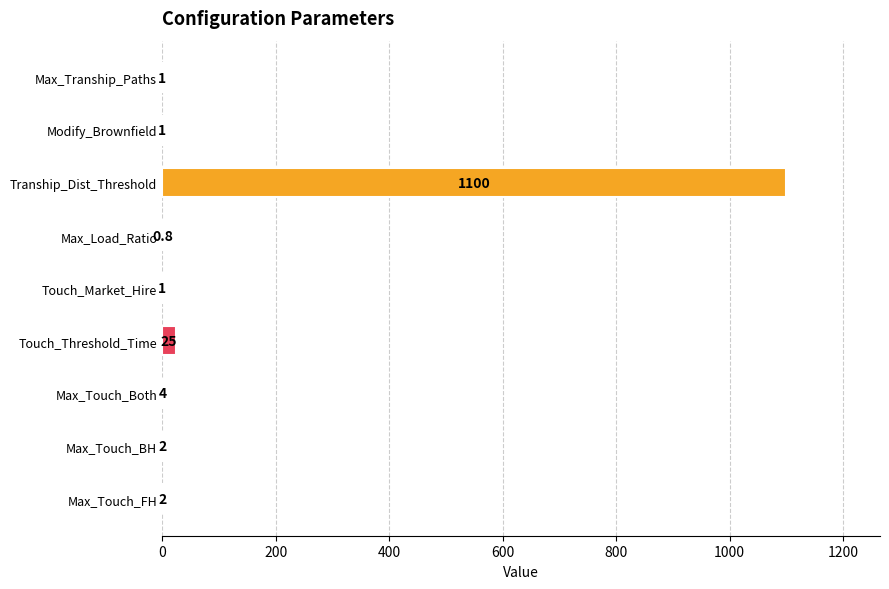

The chart shows a value of 1100.0 at Tranship_Dist_Threshold. True or false?

True